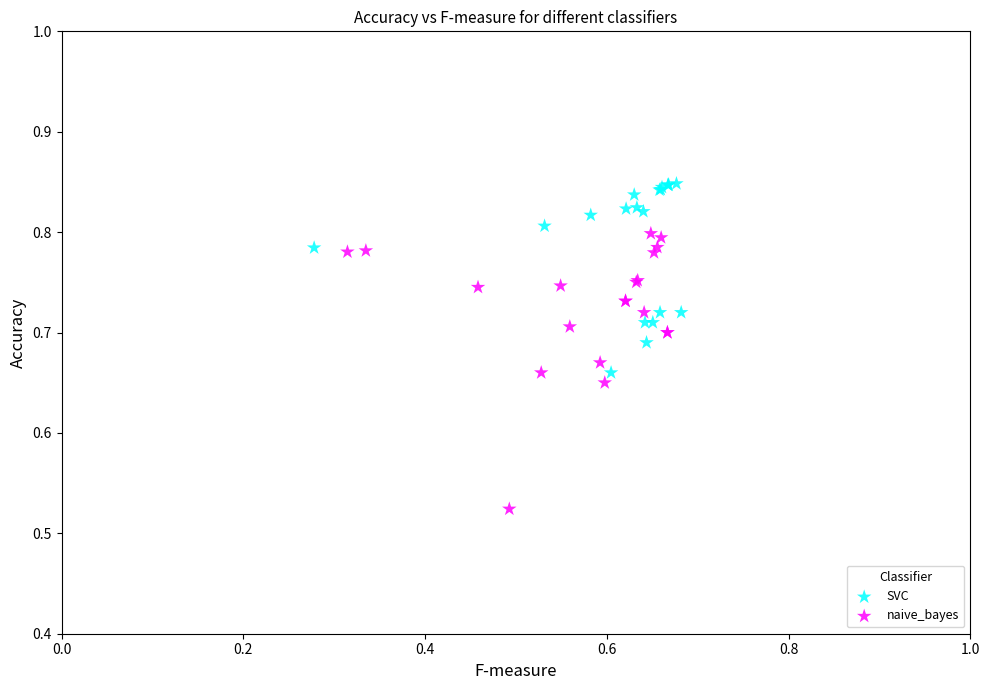

Which series contains the highest Y value?

SVC